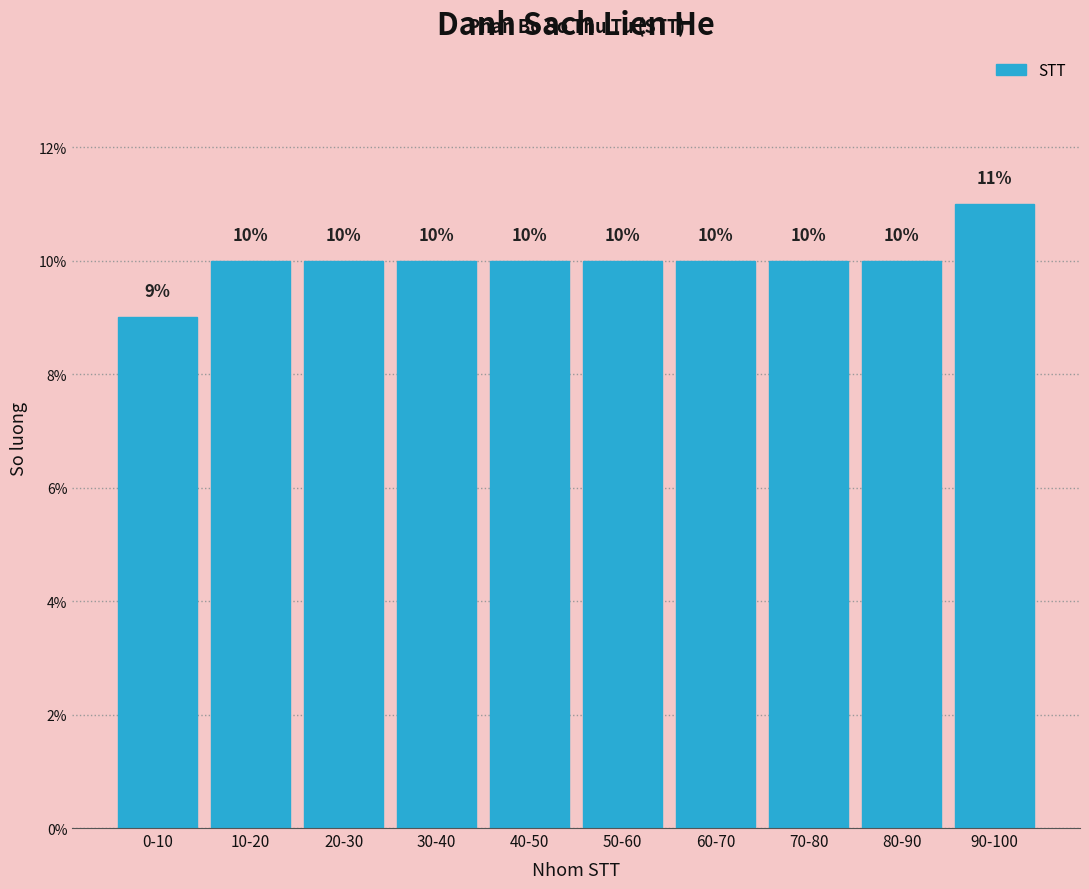

Reading left to right, extract all data points from this chart.

0-10=9	10-20=10	20-30=10	30-40=10	40-50=10	50-60=10	60-70=10	70-80=10	80-90=10	90-100=11